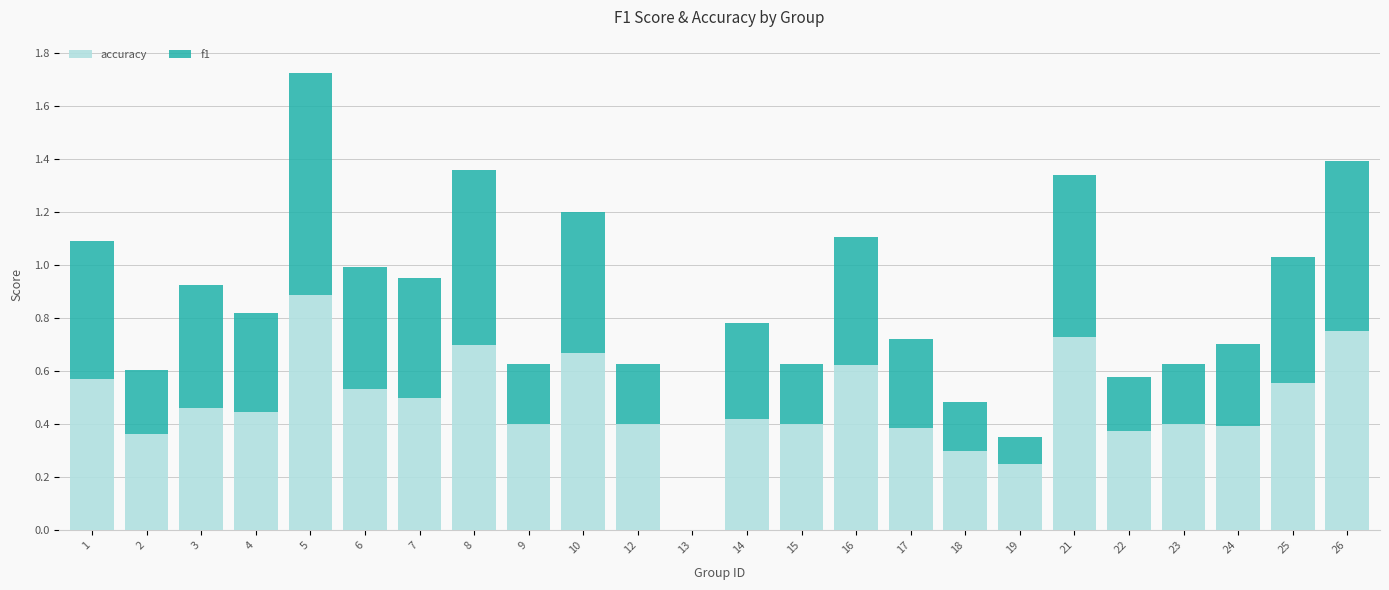

What is the total value across all series at 1?

1.1